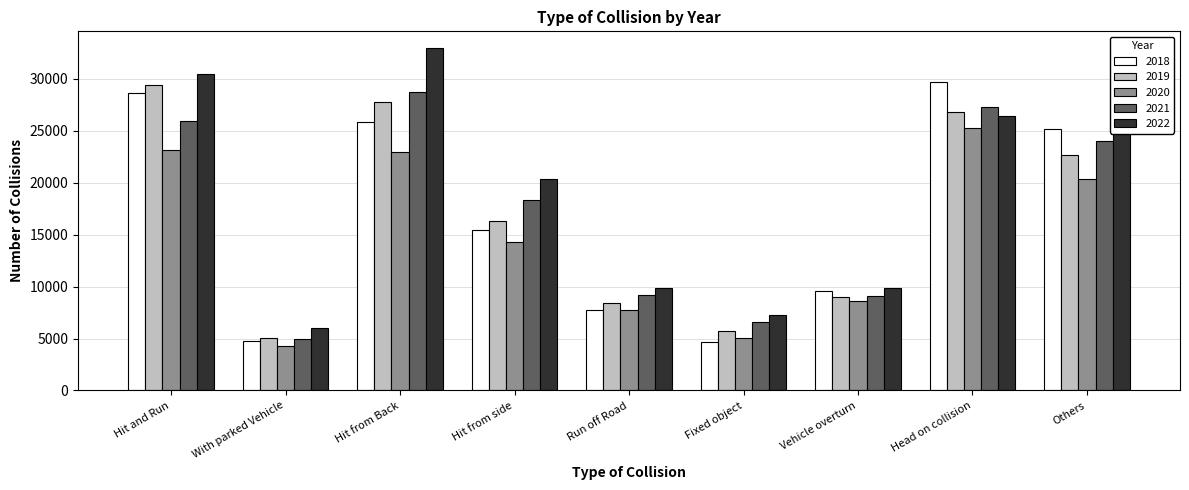

Rank the series at Hit from Back from highest to lowest value.

2022, 2021, 2019, 2018, 2020